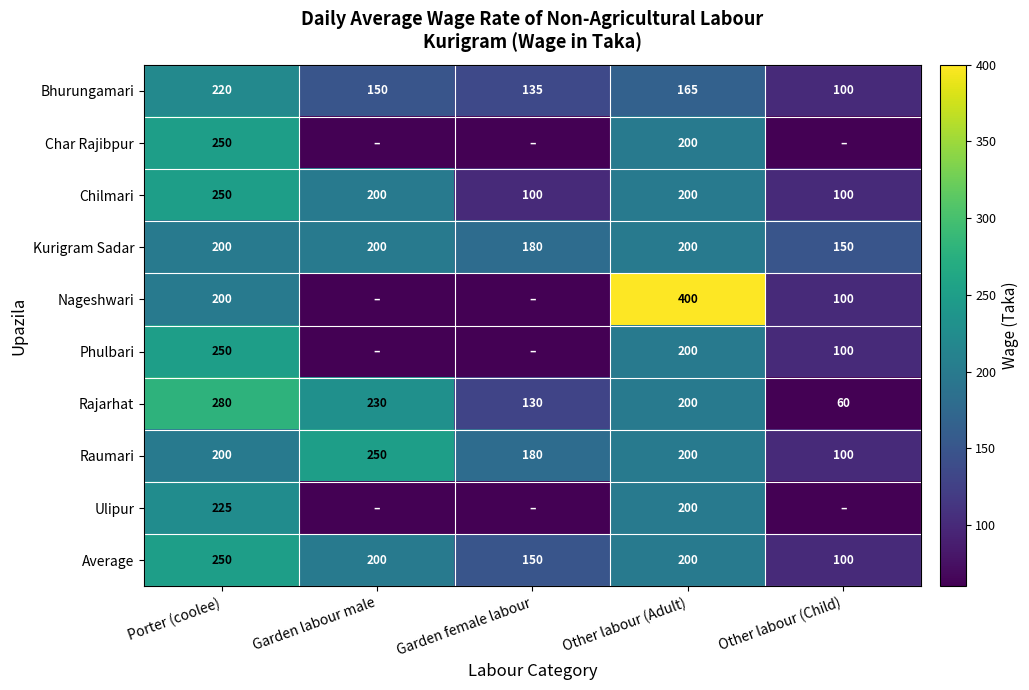

The value of Kurigram Sadar at Garden labour male is 200. True or false?

True